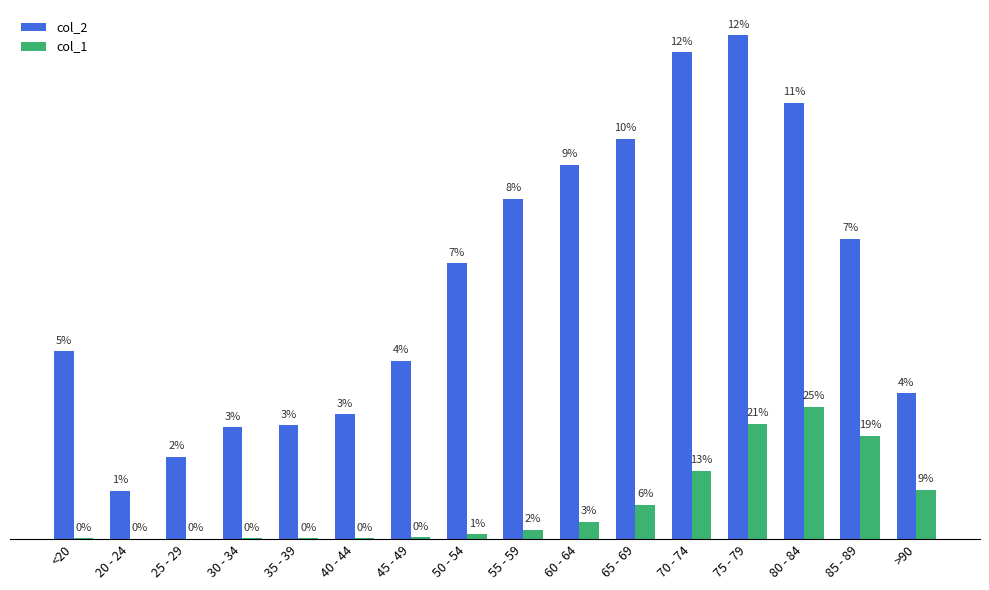

Reading right to left, what are all the values shown in this chart?

col_2: 3604	7417	10764	12434	12018	9883	9236	8400	6803	4396	3078	2814	2765	2038	1191	4641
col_1: 1224	2548	3273	2848	1690	850	426	227	126	47	24	18	17	3	4	18